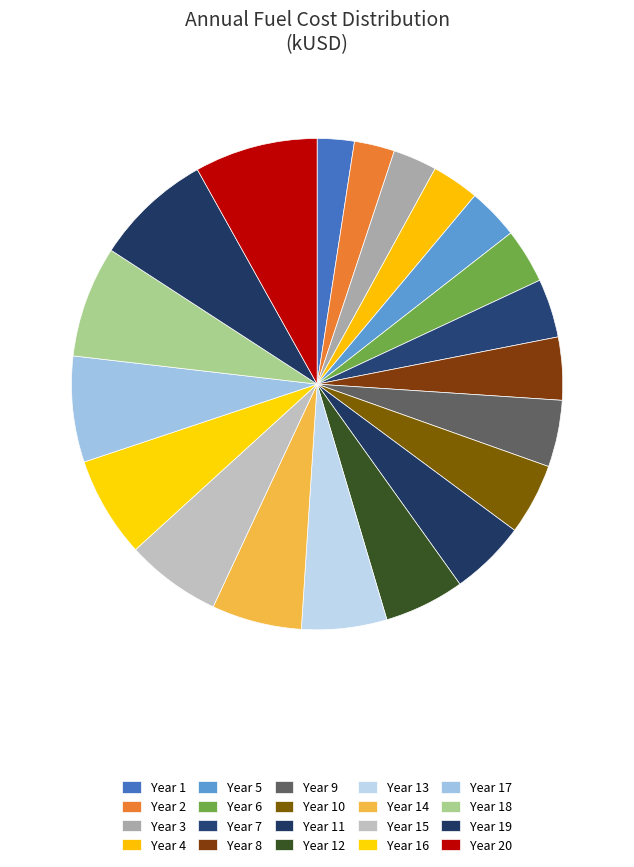

Is there any slice that represents more than half of the pie?

No